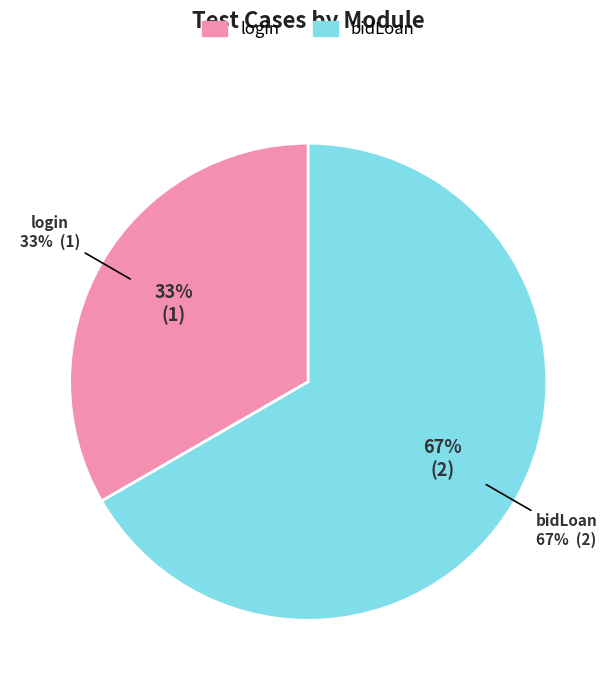

Is bidLoan the majority of the pie?

Yes